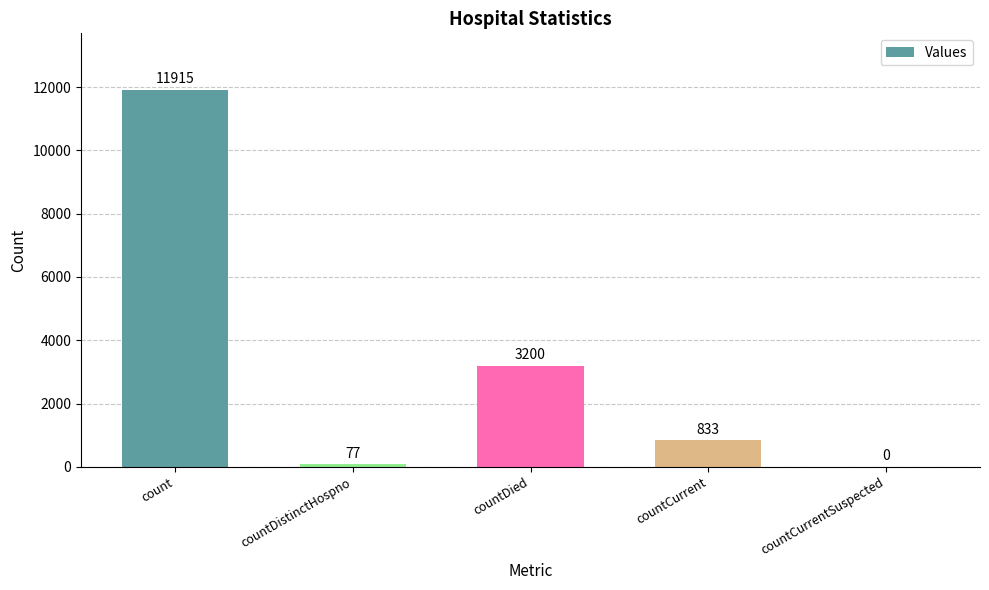

How many values are above zero?

4